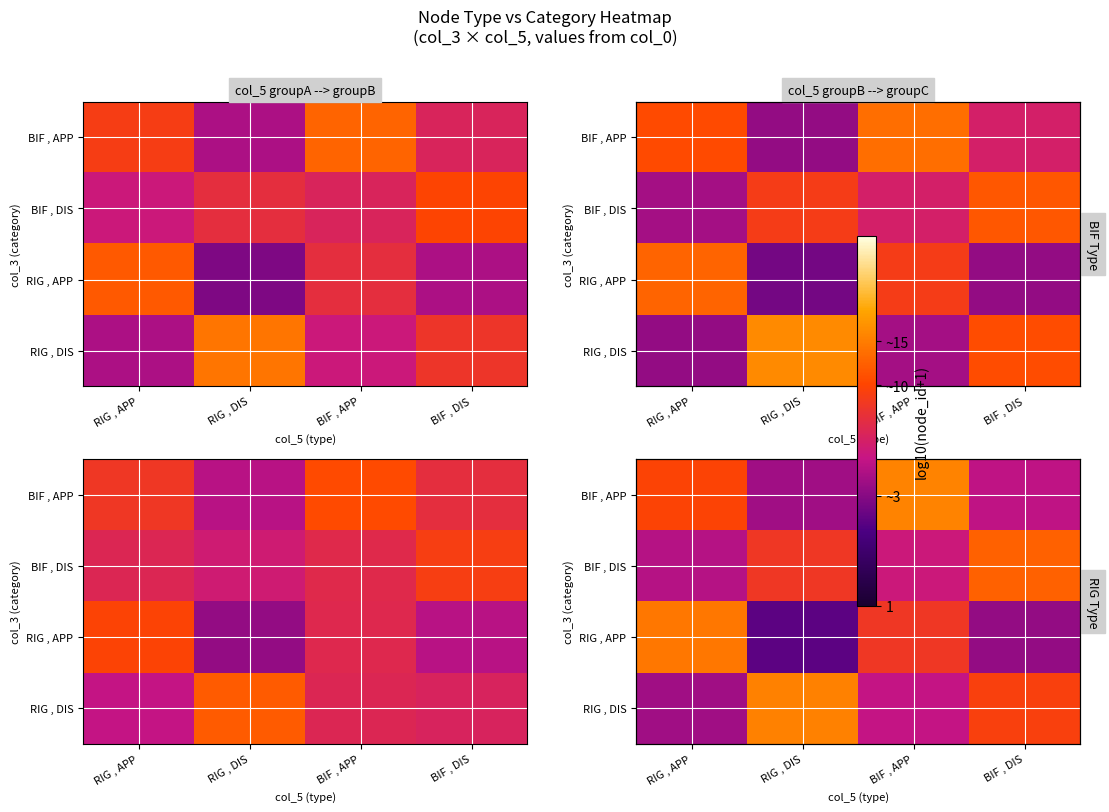

How many series are shown in this chart?

4